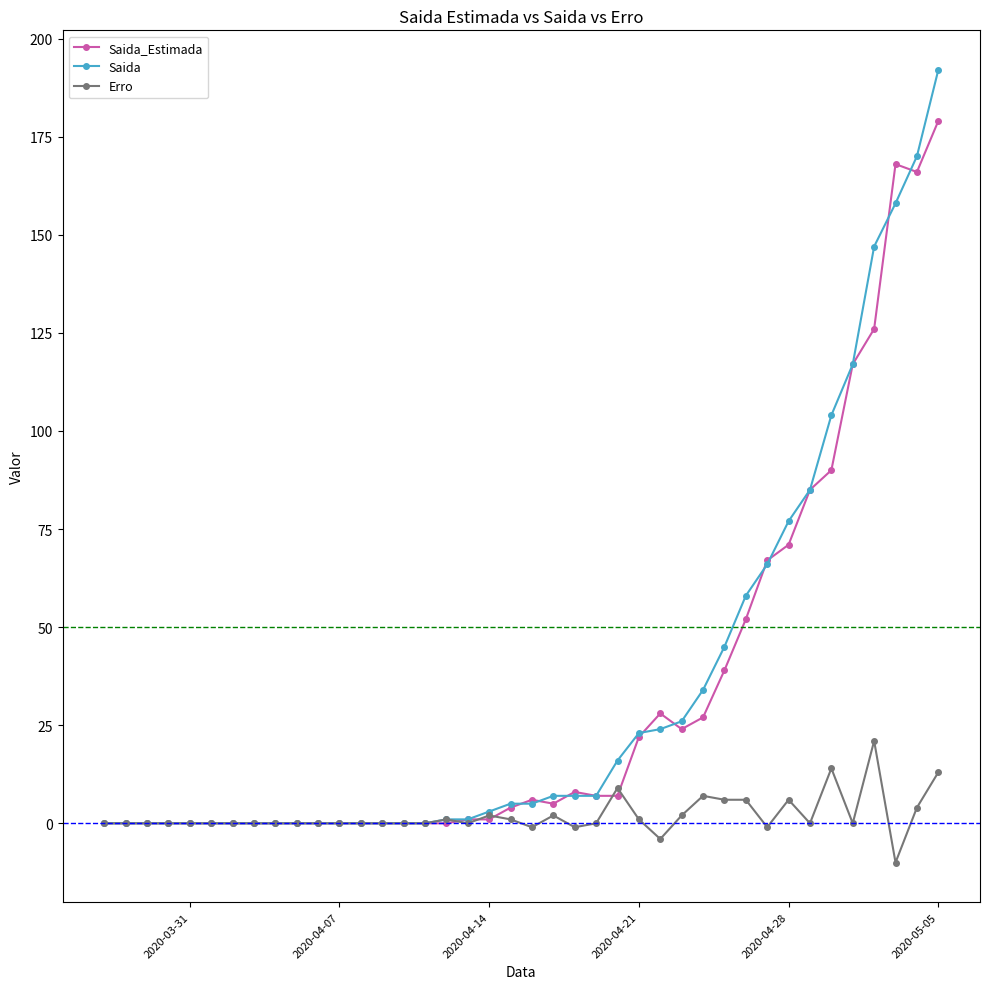

Rank the series by their maximum value, from lowest to highest.

Erro, Saida_Estimada, Saida